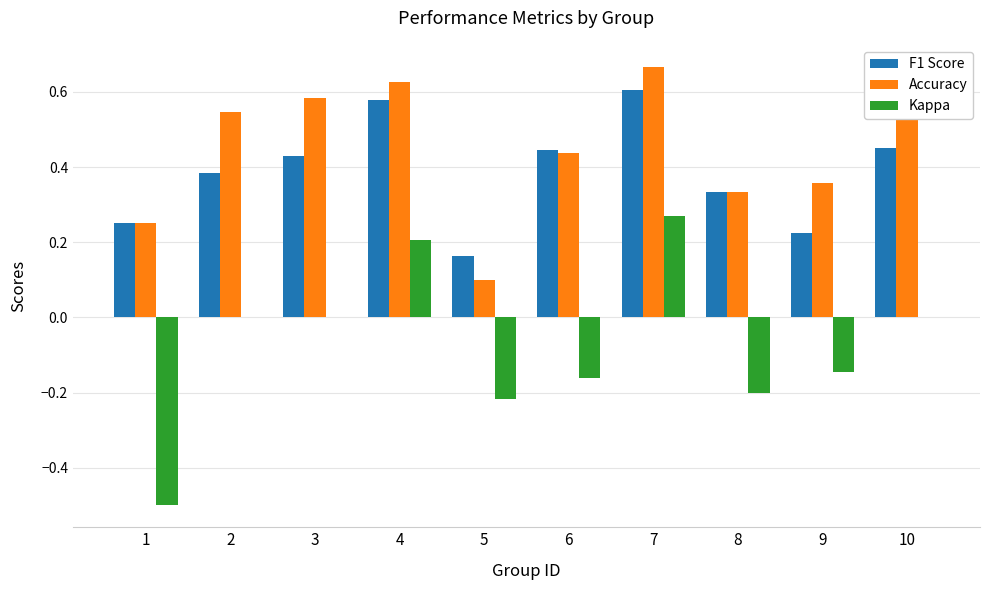

At which category is the sum across all series the highest?

7